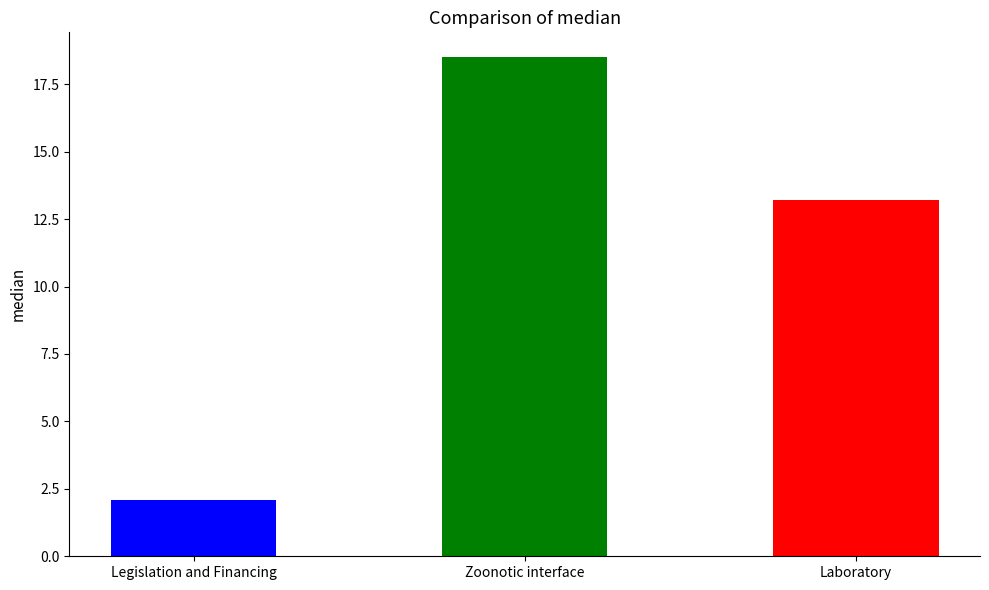

What is the change in value from Zoonotic interface to Laboratory?

-5.3